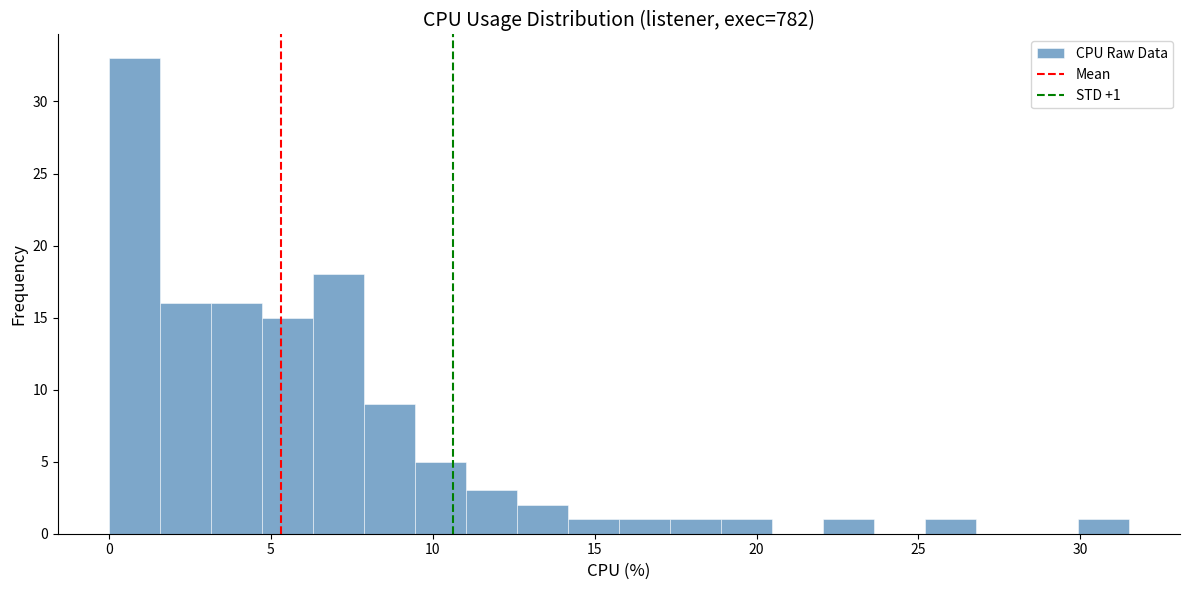

Read against the x-axis, roughly where is the centre of the tallest bar?

1.0